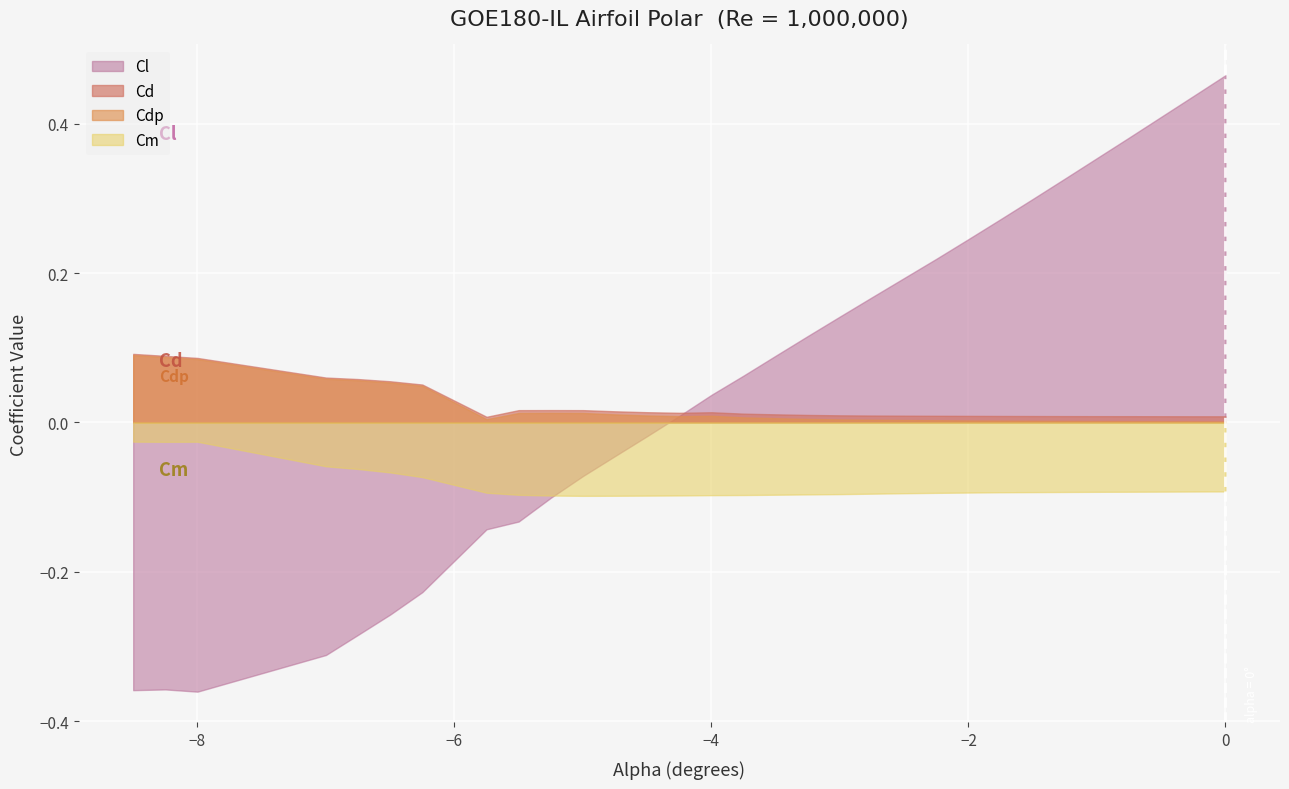

What is the maximum value for Cd?

0.1